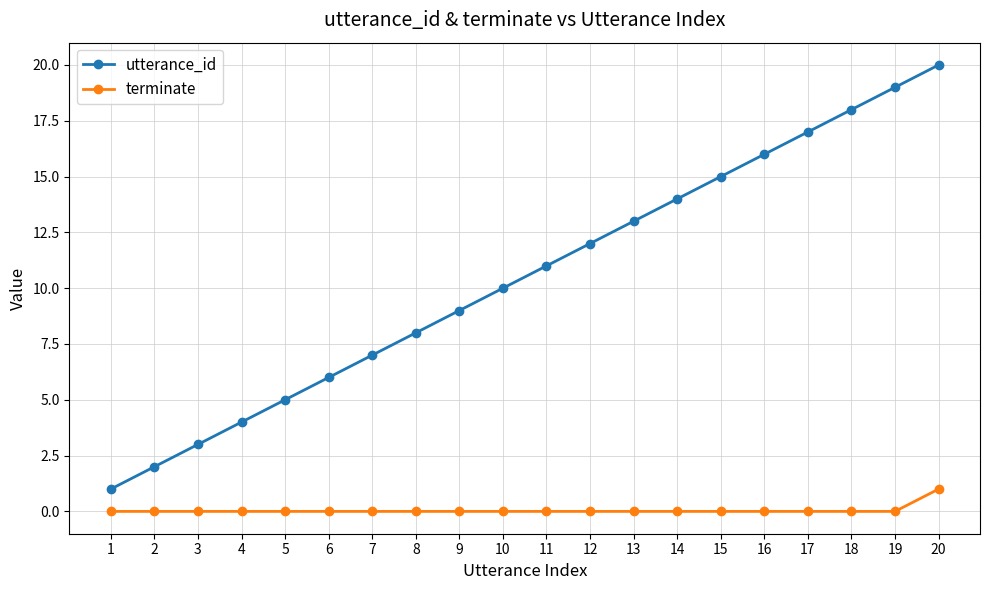

At which category is the sum across all series the highest?

20